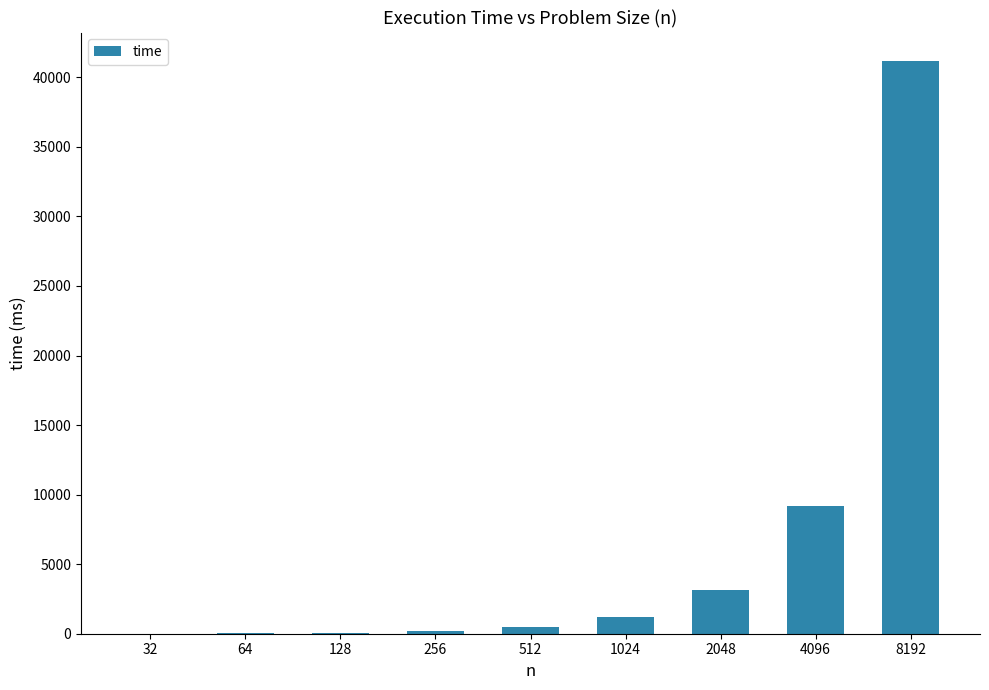

Where does the data first go above 472?

512